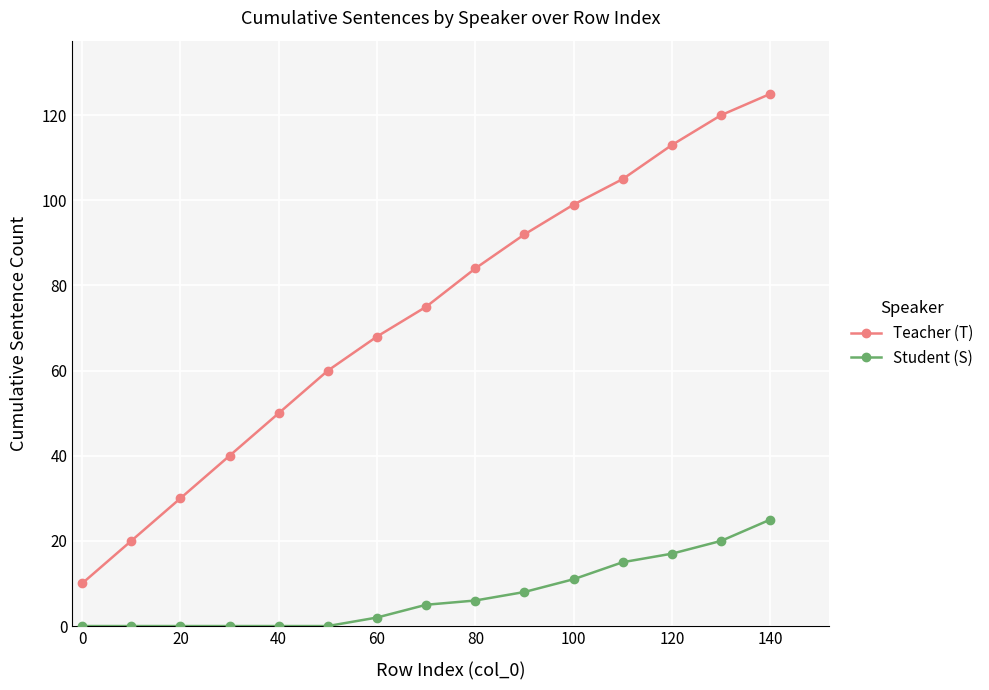

How many data points does each series have?

15